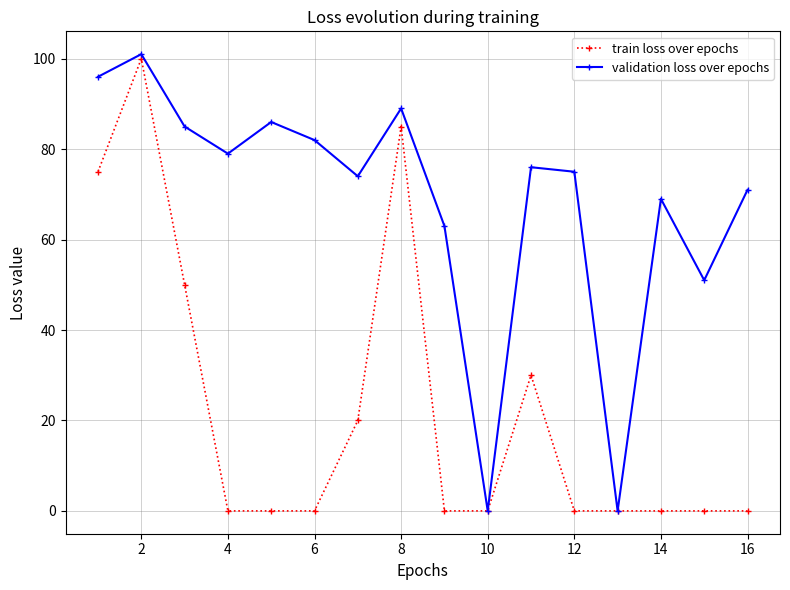

What is the value of the validation loss over epochs point at the 2nd from the left?

101